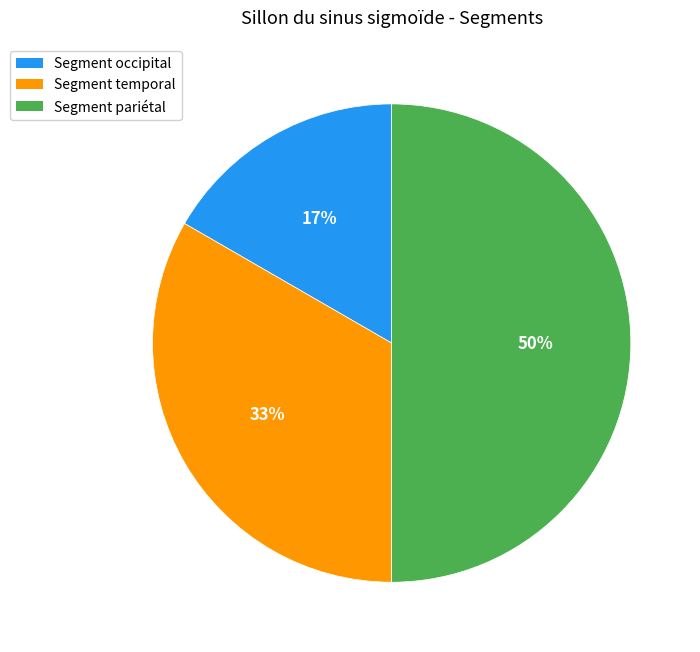

To the nearest percent, what percentage of the pie is Segment temporal?

33%